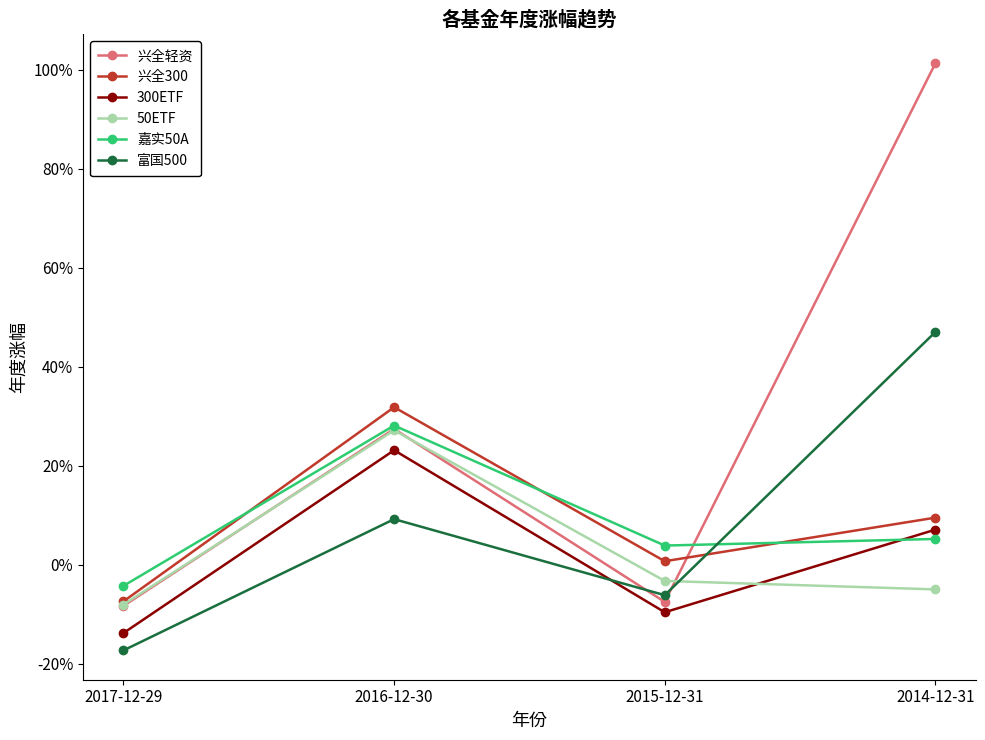

True or false: 300ETF has more than 0 interior local peaks.

True